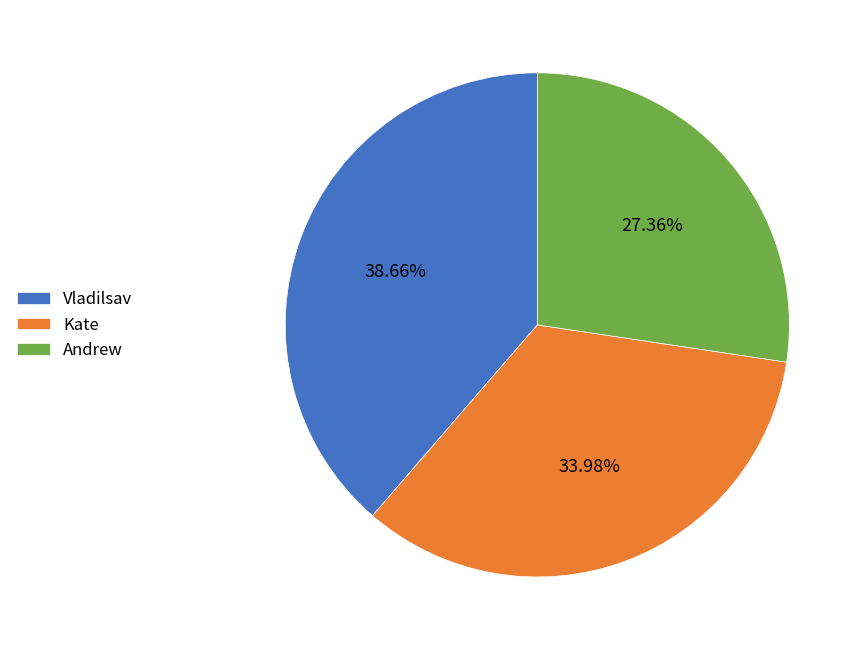

How many segments does this pie chart have?

3